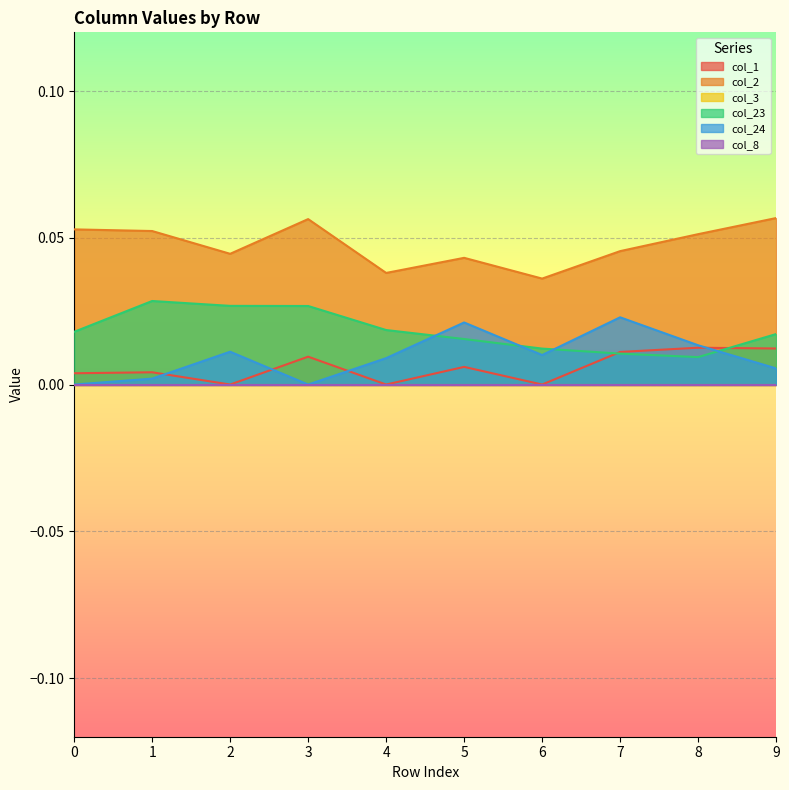

How many interior local valleys does the col_2 series have?

3